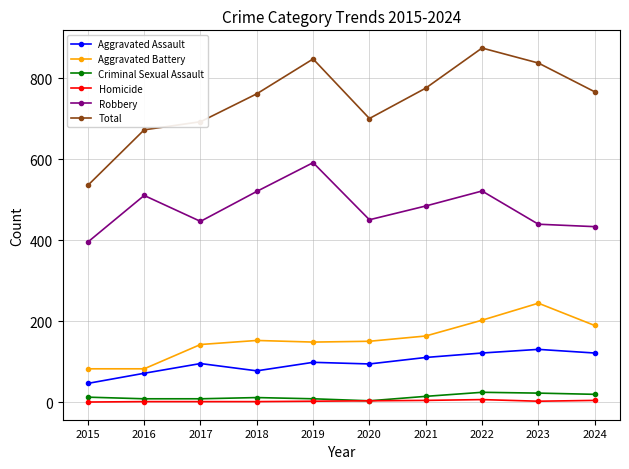

How many Homicide values are between 1 and 4?

8